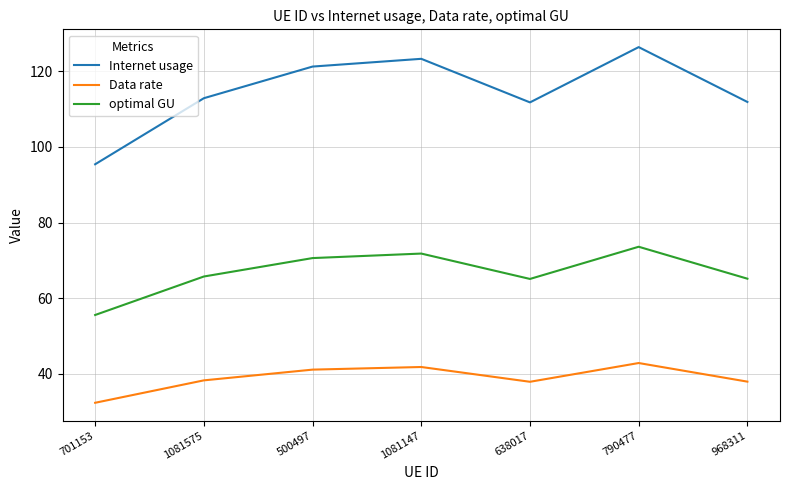

What position from the right is 968311?

1